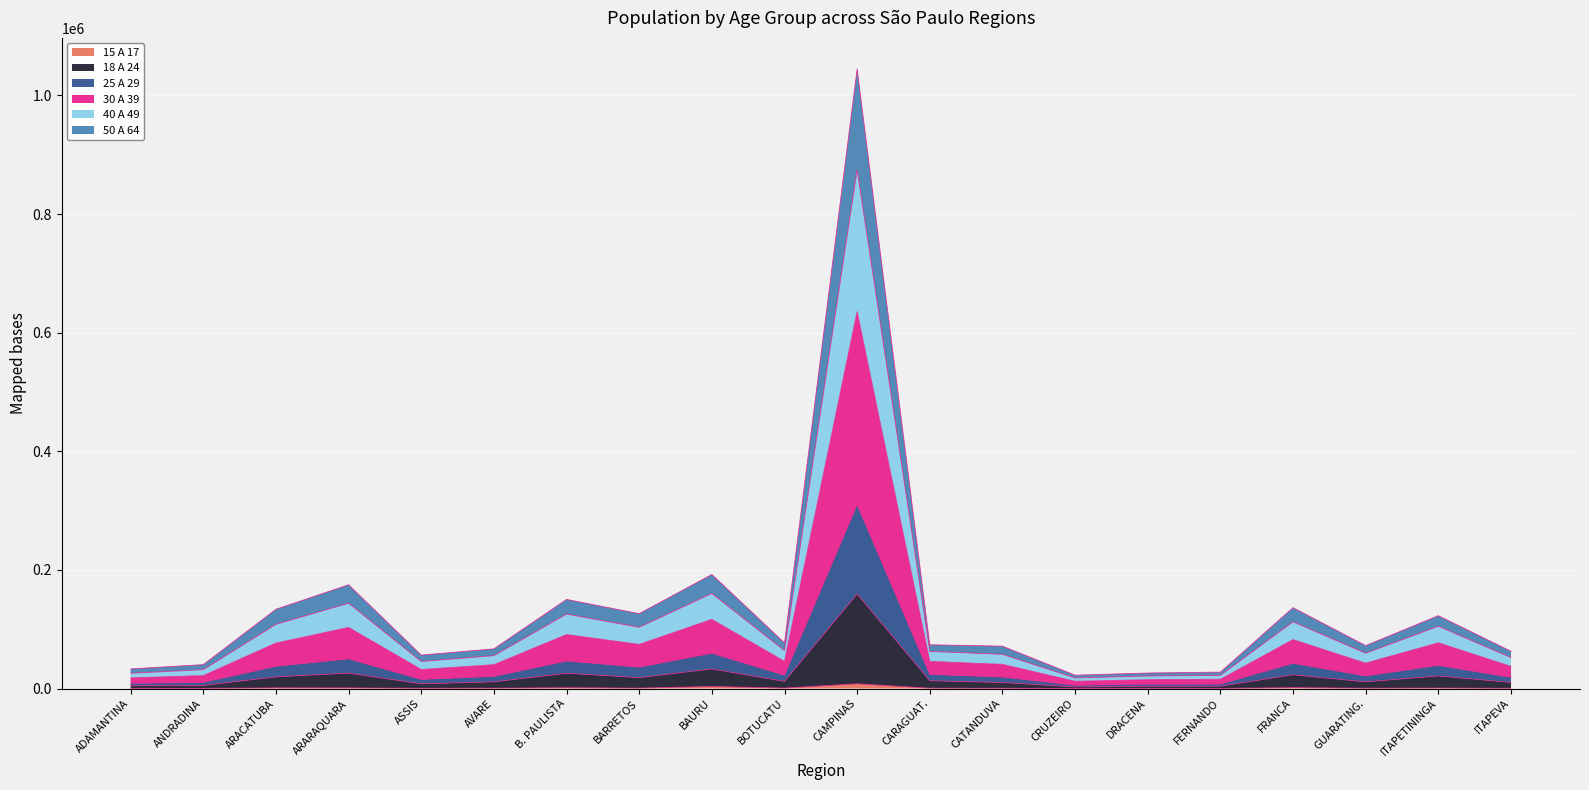

True or false: 30 A 39 and 15 A 17 intersect in this chart.

False